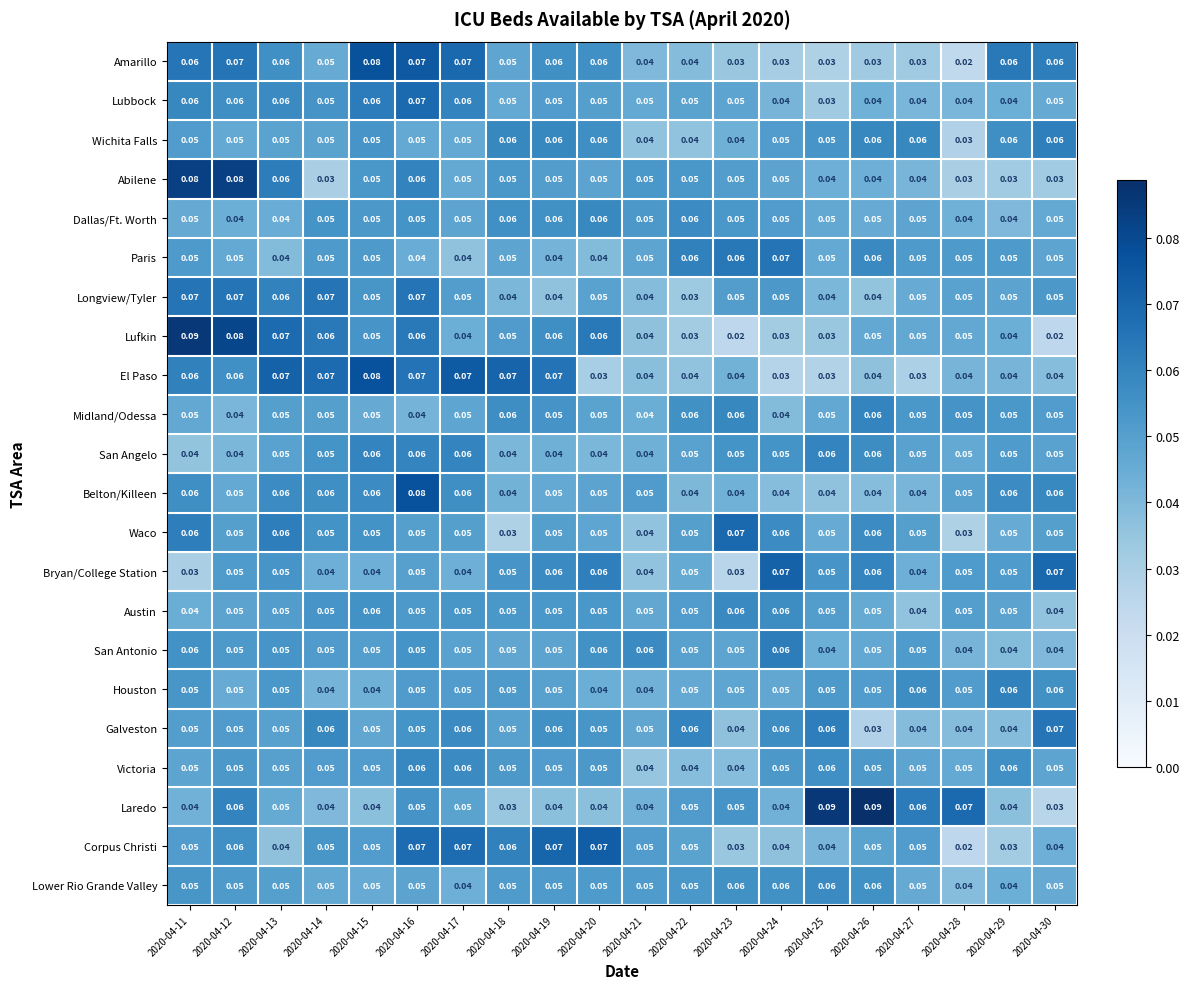

What is the total value across all series at 2020-04-20?

1.1